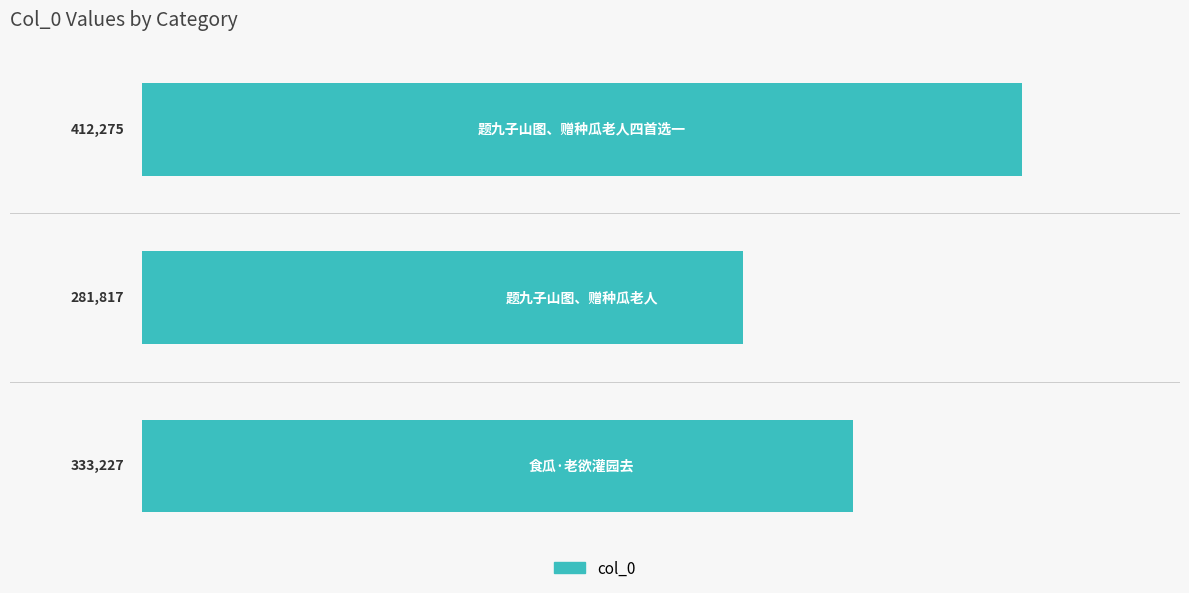

What is the smallest value displayed?

281817